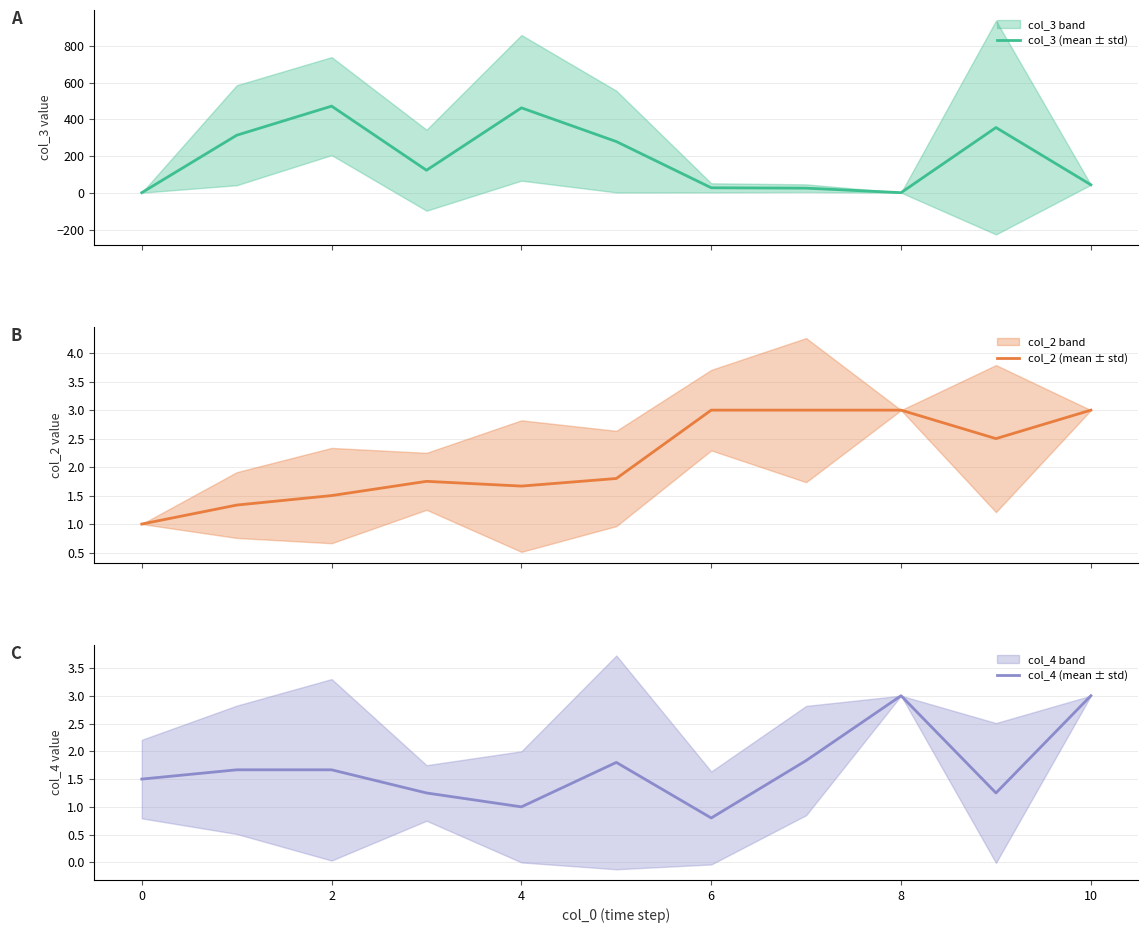

What is the minimum value for col_2 (mean ± std)?

1.0